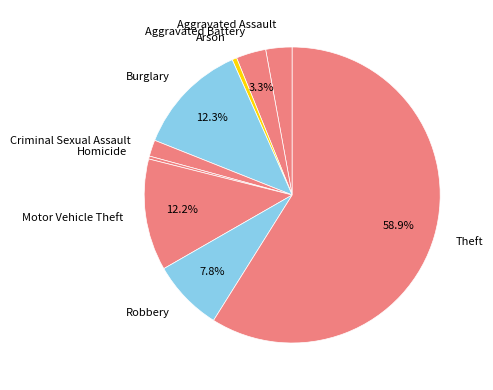

Do Aggravated Battery and Burglary together represent more than half of the pie?

No